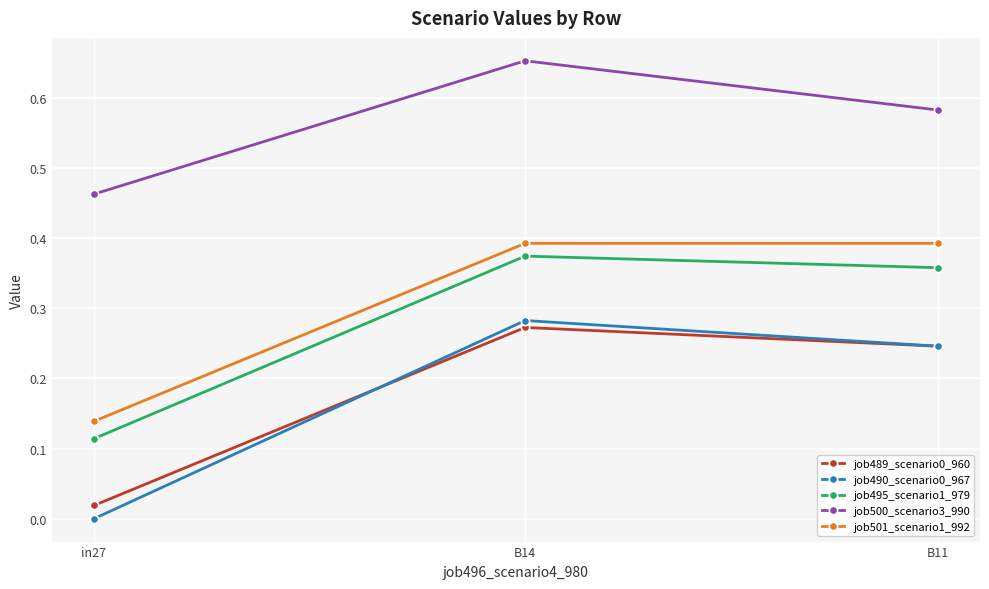

Where is job495_scenario1_979 nearest to the value 0?

in27